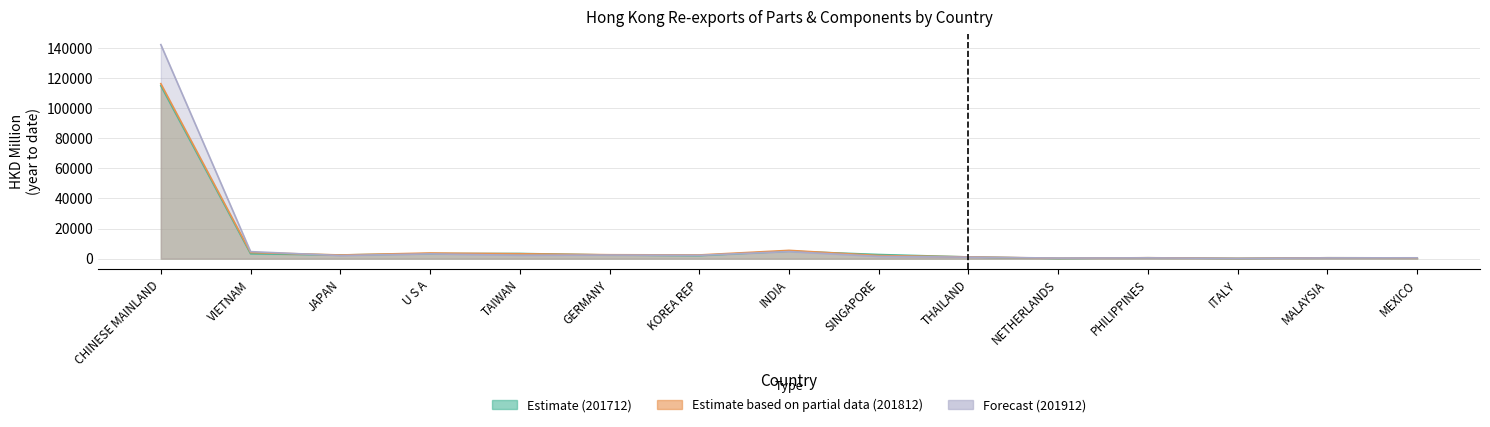

Does the chart have visible grid lines?

Yes